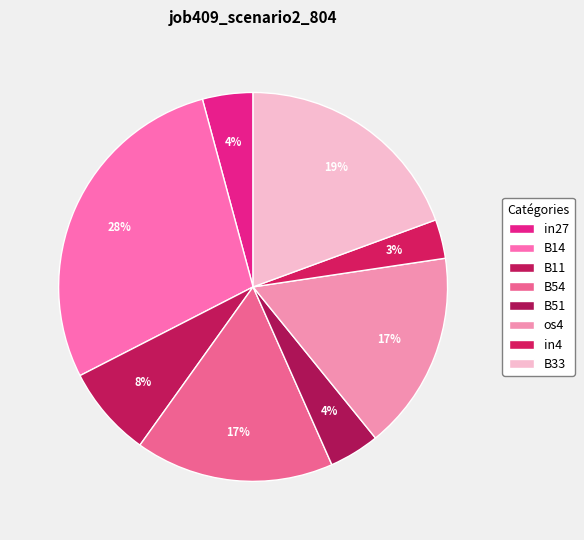

What percentage is the os4 slice, to the nearest percent?

17%